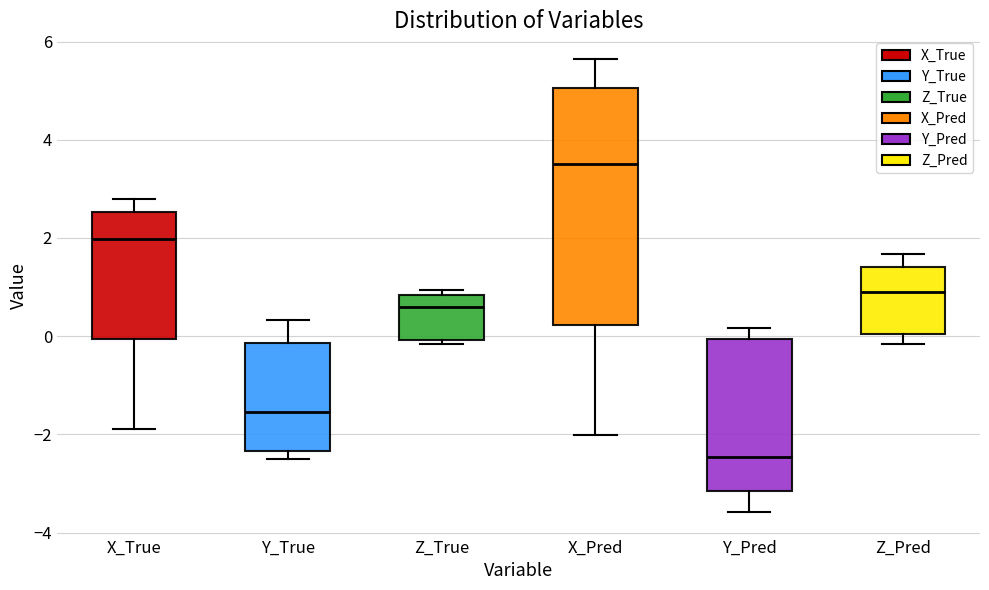

Reading left to right, transcribe this box plot: for each box, give where its median line is, the range the box spans, and where its two whiskers end, as read against the y-axis. The values are not printed on the chart, so give them approximately, as read against the axis.

X_True: median 2.0, box 0.0 to 2.6, whiskers -1.8 to 2.8
Y_True: median -1.6, box -2.4 to -0.2, whiskers -2.4 (just below the box's lower edge) to 0.4
Z_True: median 0.6, box 0.0 to 0.8, whiskers -0.2 to 1.0
X_Pred: median 3.4, box 0.2 to 5.0, whiskers -2.0 to 5.6
Y_Pred: median -2.4, box -3.2 to 0.0, whiskers -3.6 to 0.2
Z_Pred: median 1.0, box 0.0 to 1.4, whiskers -0.2 to 1.6